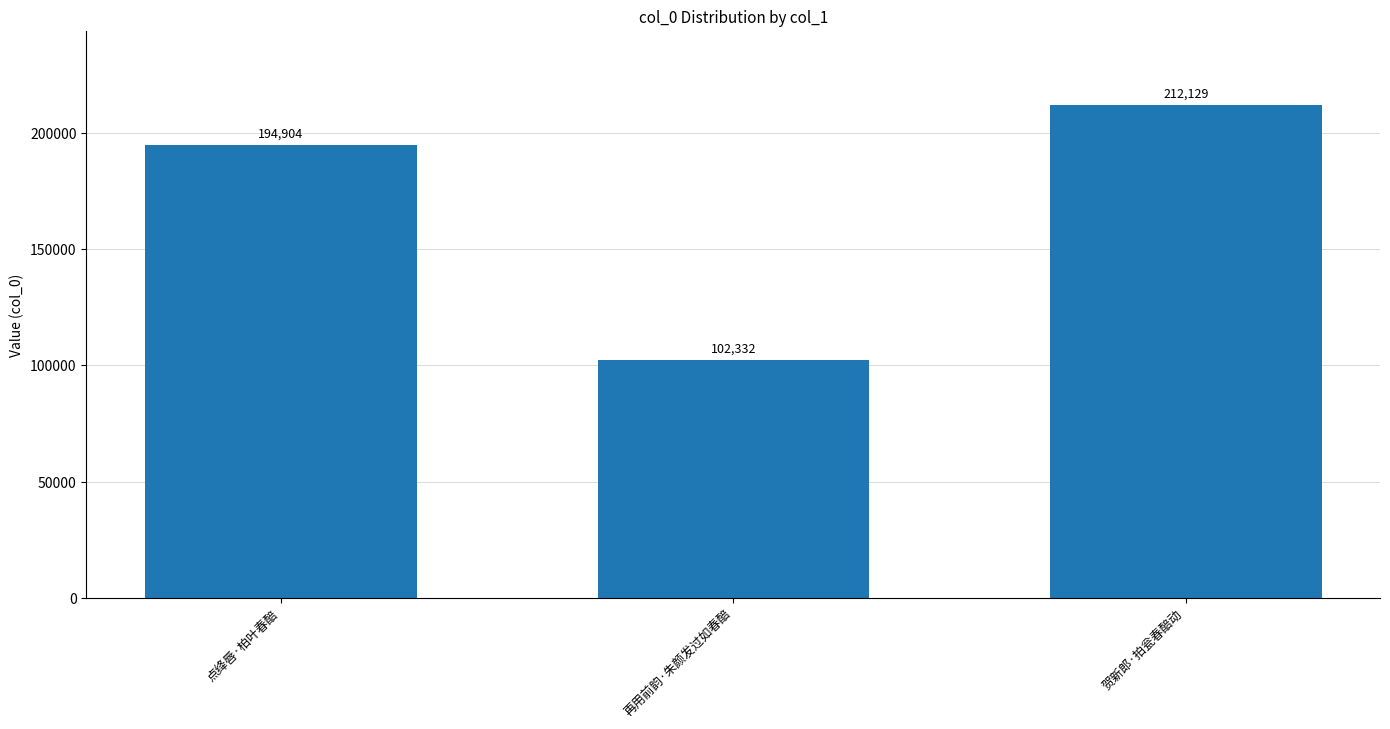

List the labels in order of value, largest first.

贺新郎·拍瓮春醅动, 点绛唇·柏叶春醅, 再用前韵·朱颜发过如春醅